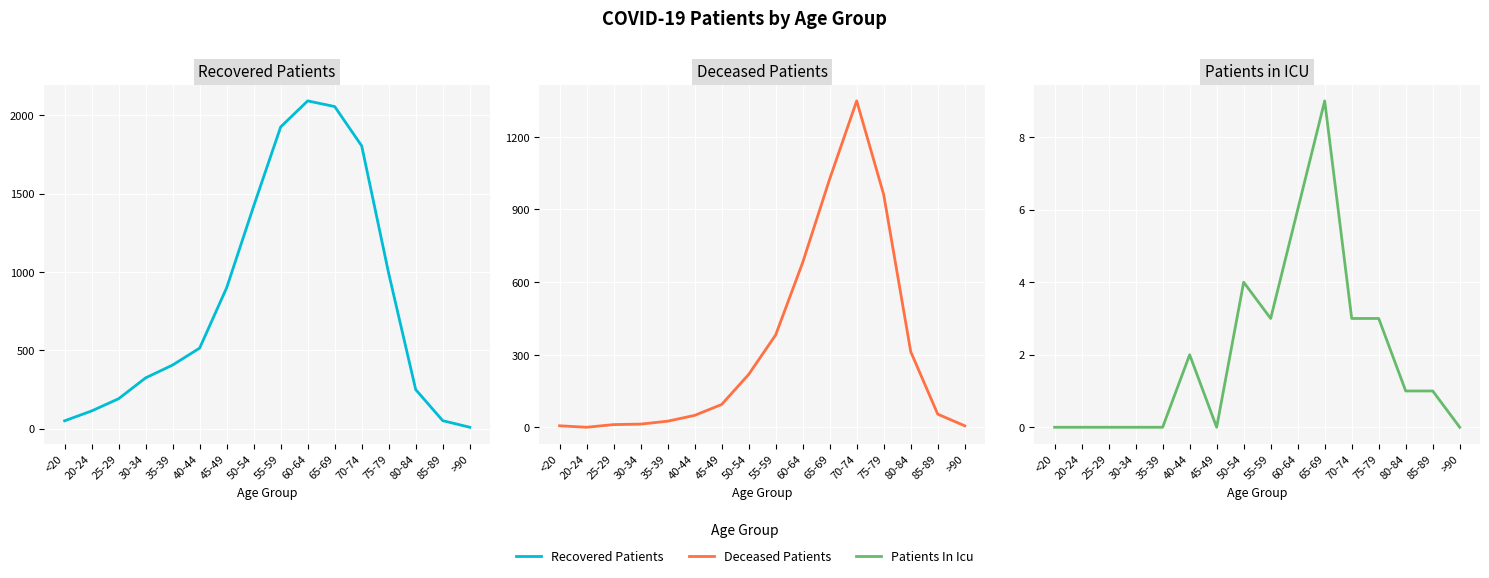

Where is recovered_patients nearest to the value 1050?

75-79